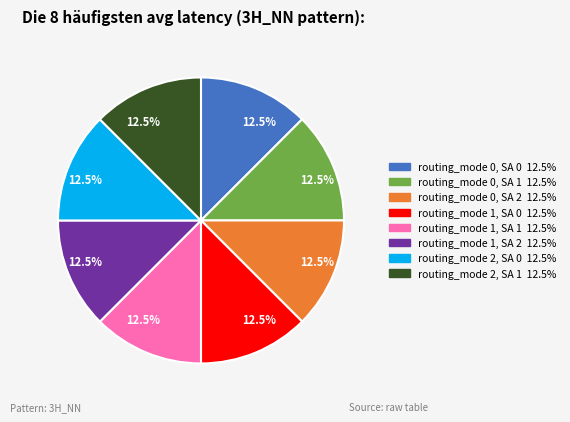

Is there any slice that represents more than half of the pie?

No